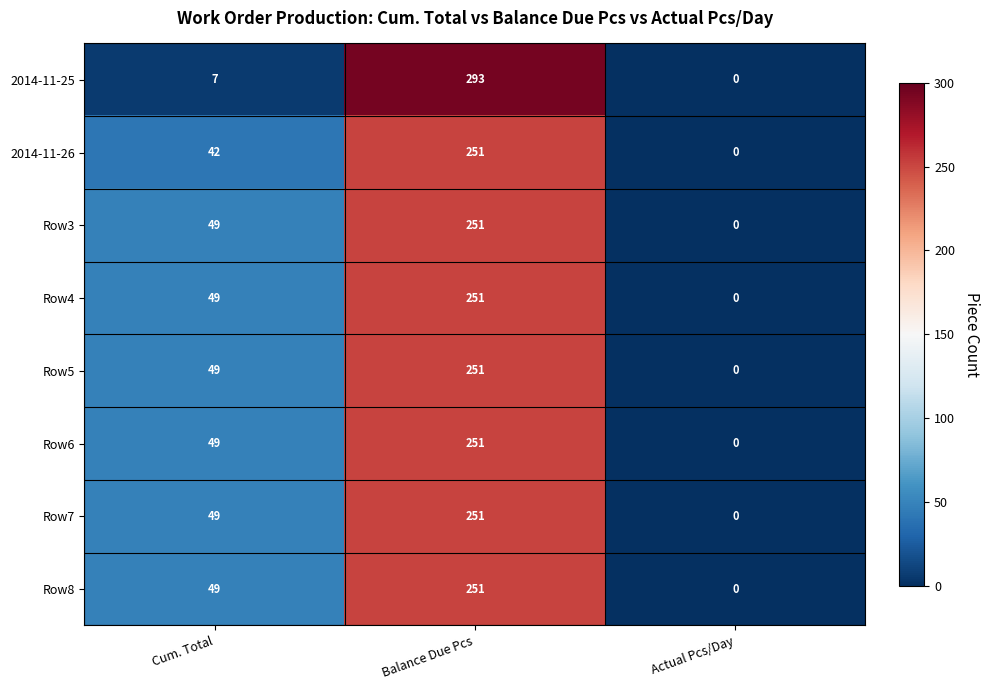

True or false: Row3 has a value of 251 at Balance Due Pcs.

True